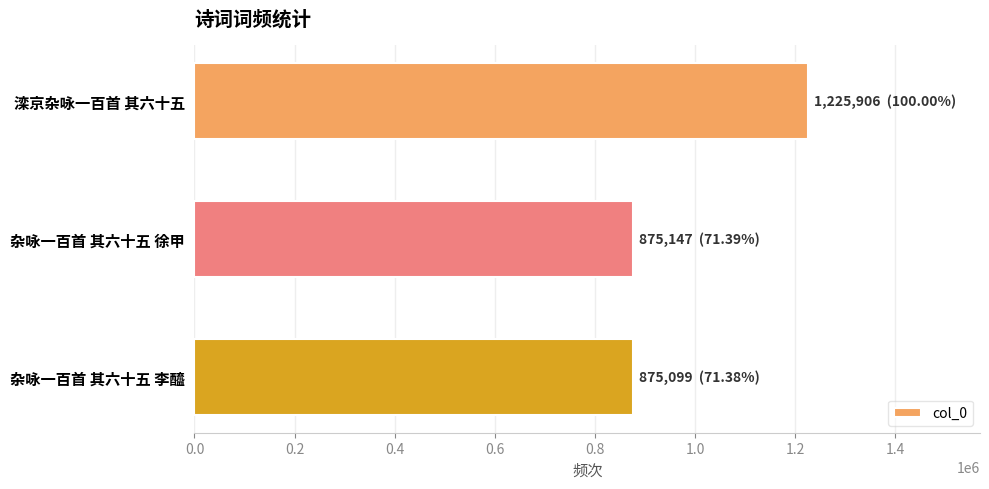

True or false: the data shows 1225906 at 滦京杂咏一百首 其六十五.

True